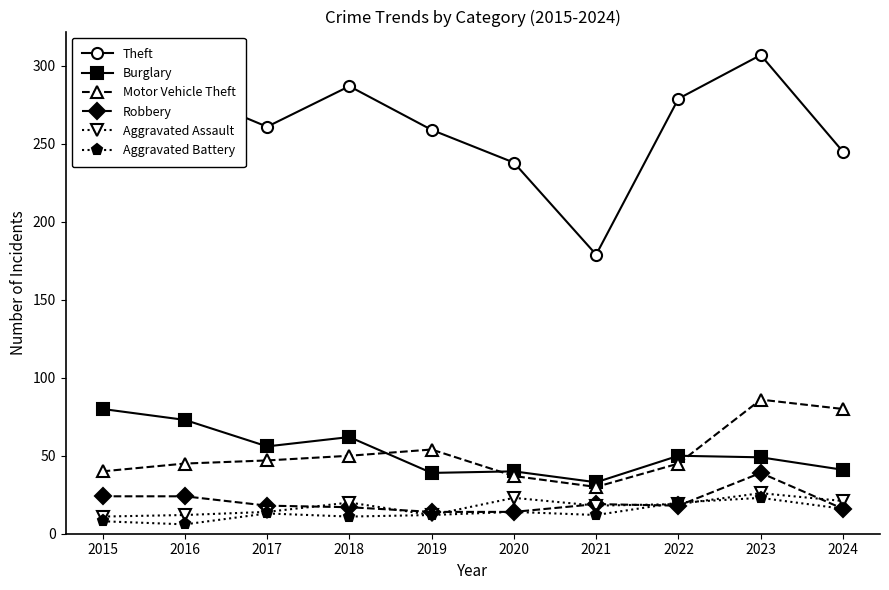

True or false: Theft has more than 2 points higher than both neighbors.

False